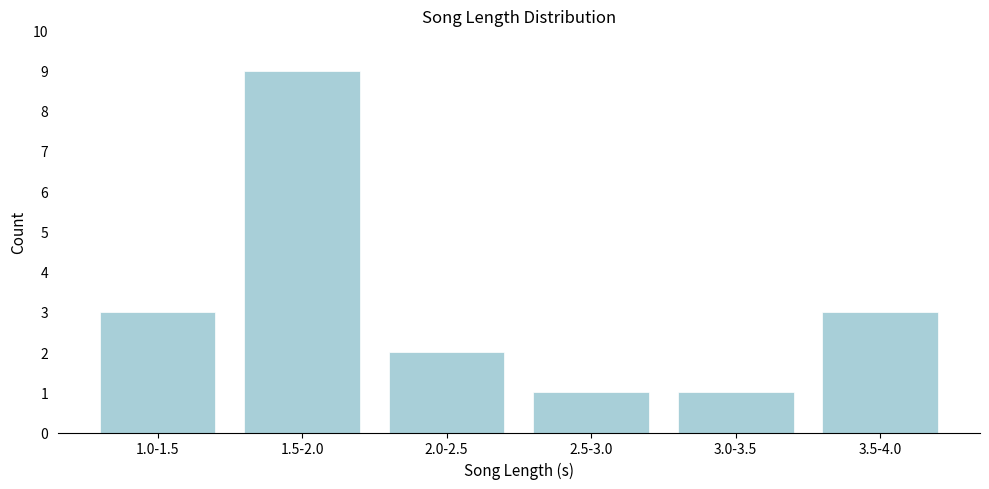

Reading left to right, what are all the values shown in this chart?

3	9	2	1	1	3